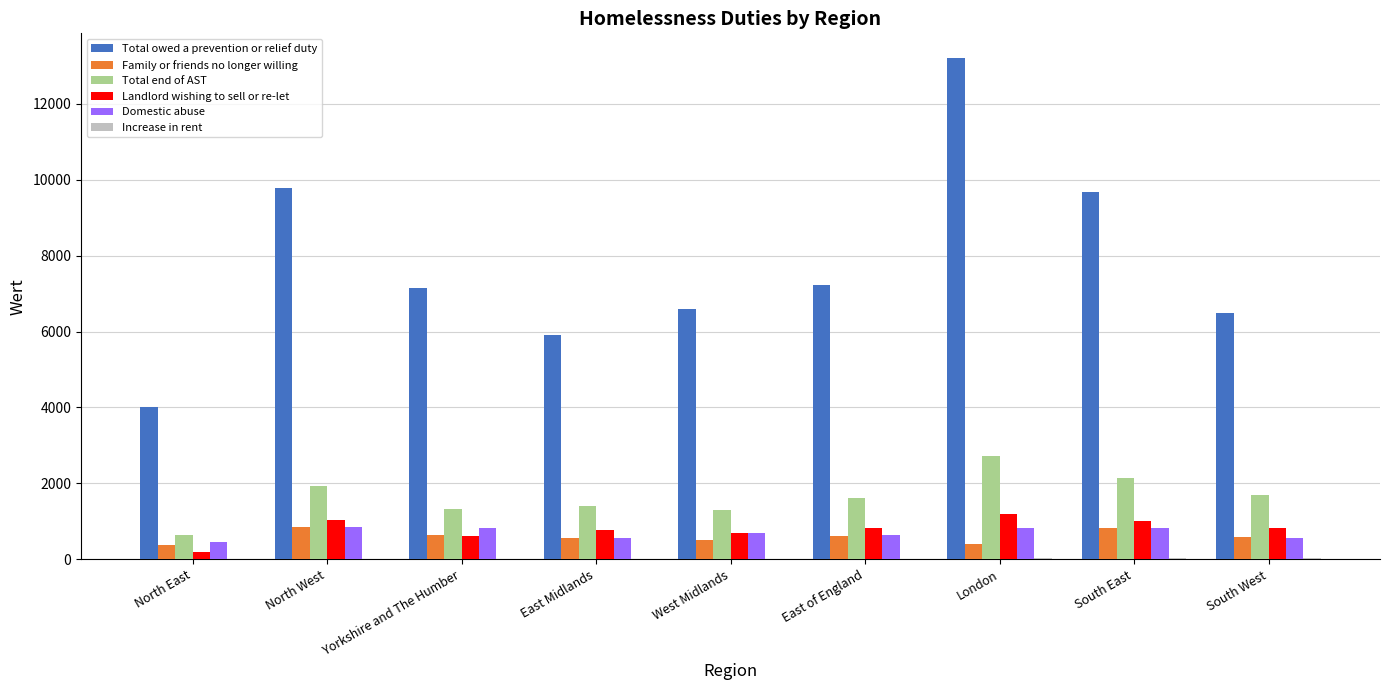

True or false: Total owed a prevention or relief duty has a value of 6480 at South West.

True